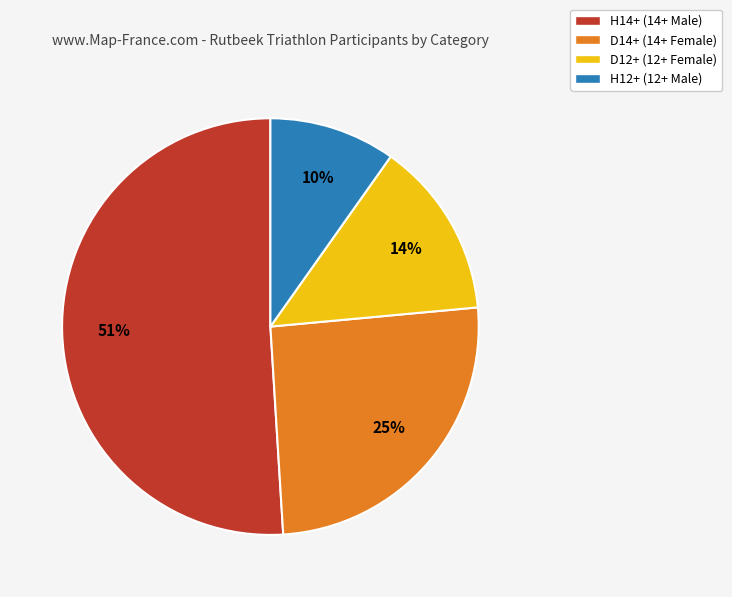

What is the ratio of the value at H12+ to the value at H14+?

0.2